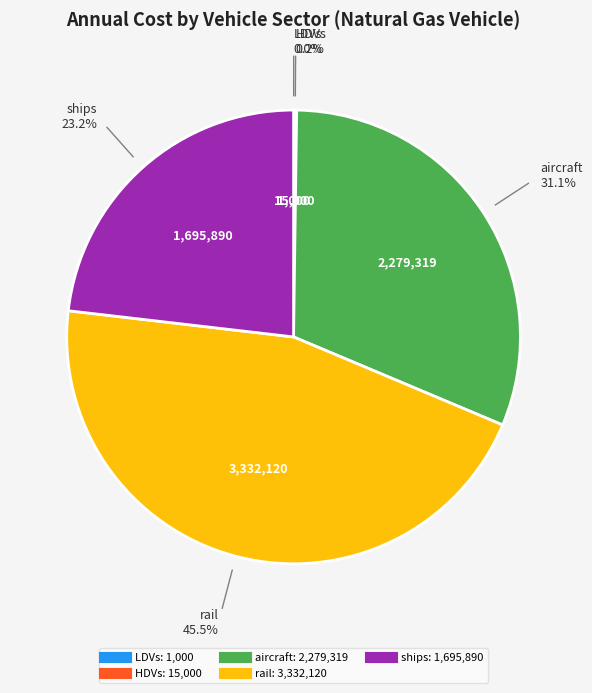

Is there a majority slice in this chart?

No